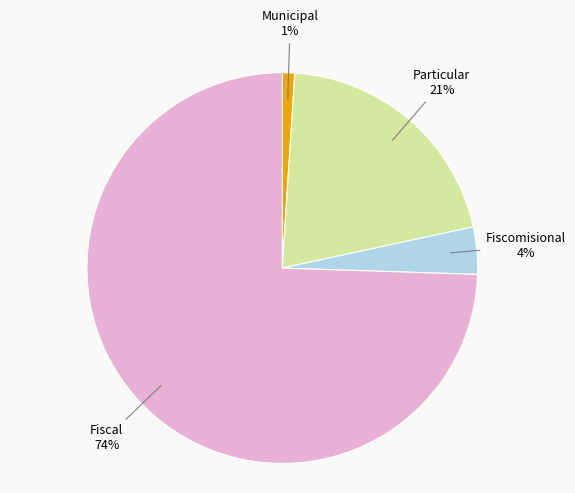

What percentage is the Fiscal slice, to the nearest percent?

74%